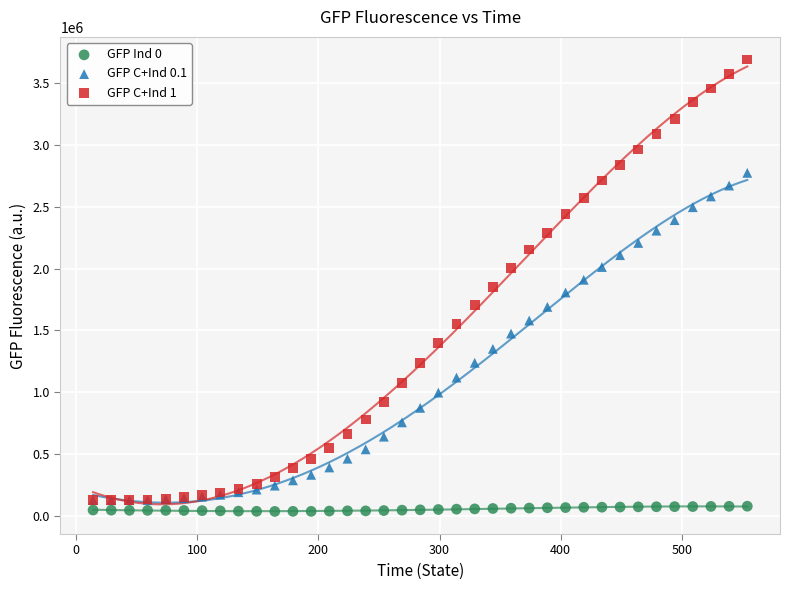

Which series reaches the maximum Y coordinate?

GFP C+Ind 1